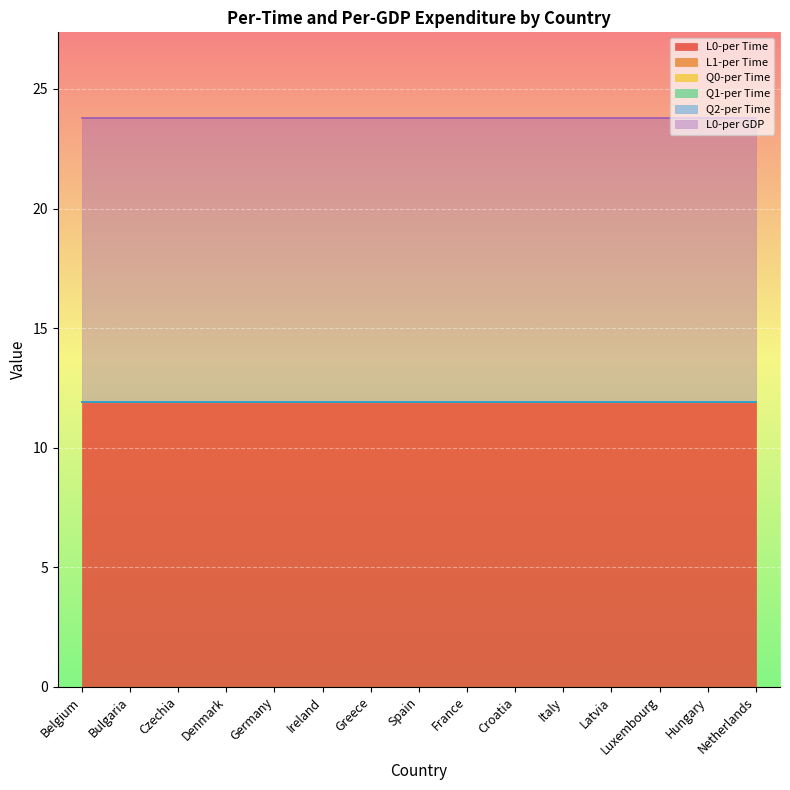

What is the average value of the L0-per GDP series?

11.9